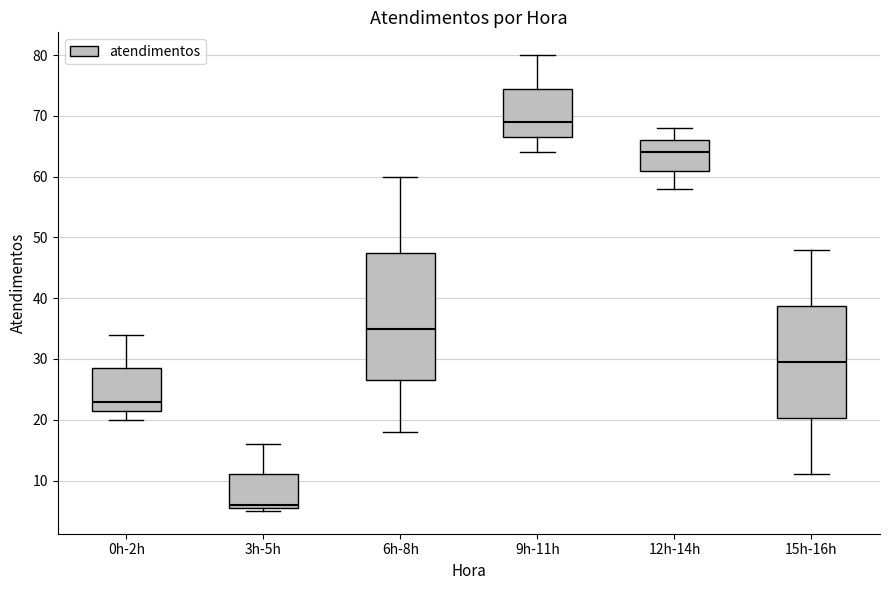

Which box is the tallest, from its lower edge to its upper edge?

6h-8h